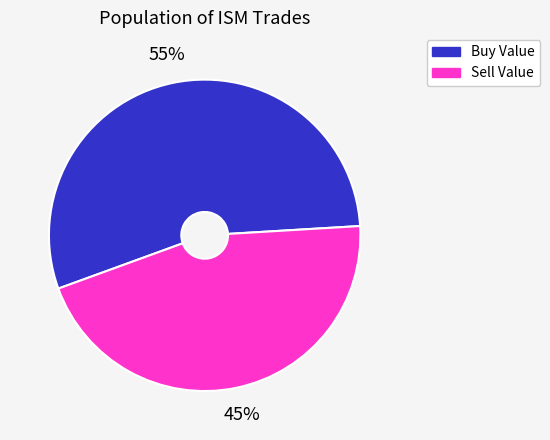

To the nearest percent, what is the average slice percentage?

50%